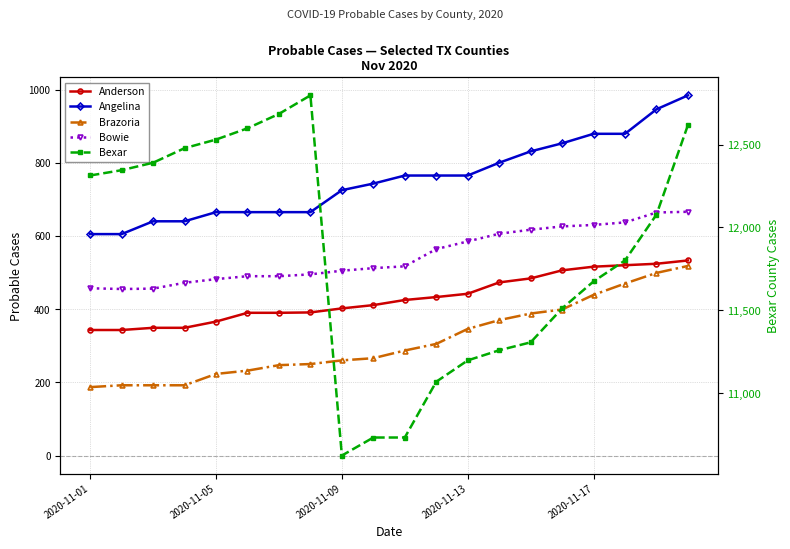

What is the label of the 4th point from the right?

2020-11-17